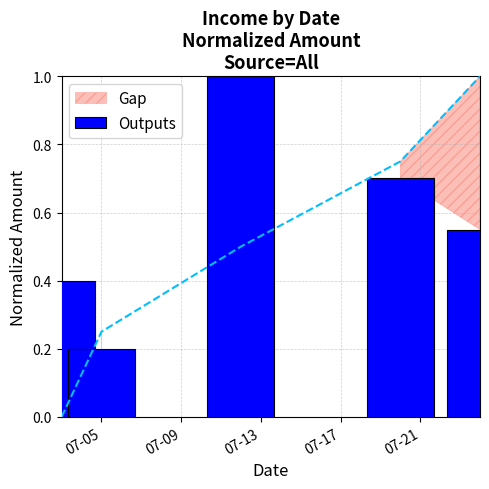

What is the greatest value displayed?

1.0